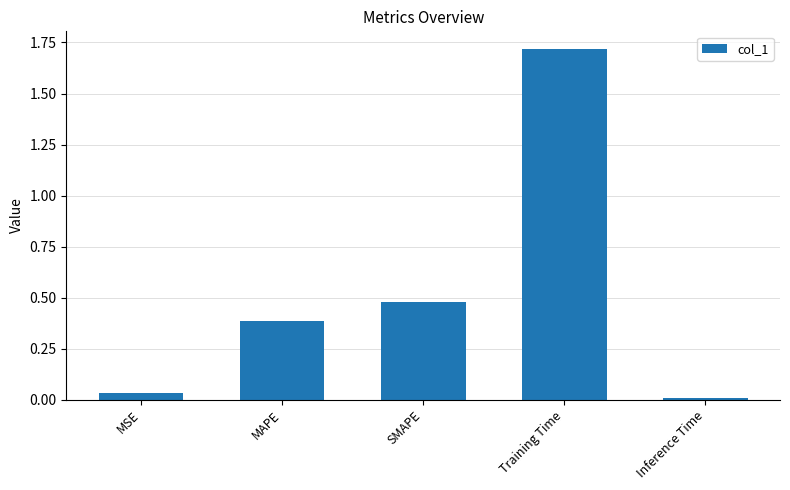

What is the sum of all values?

2.6